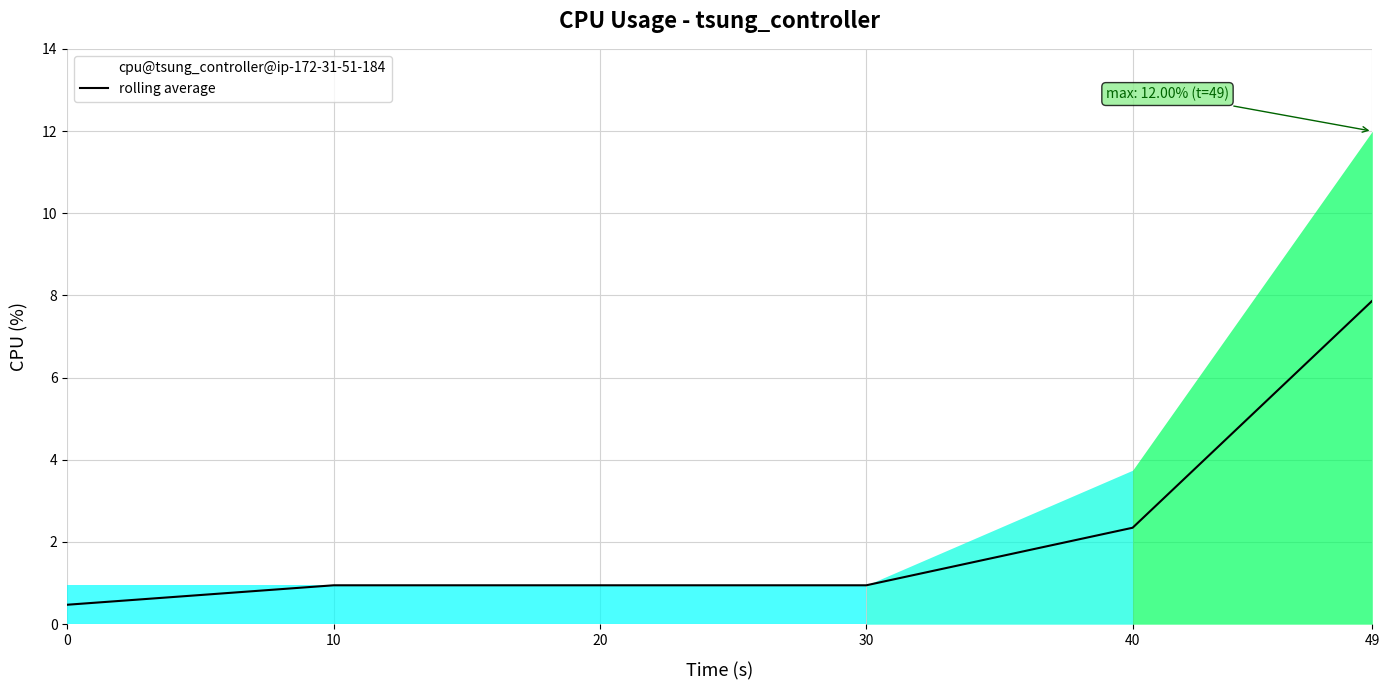

The value at 30 is 0.9. True or false?

True